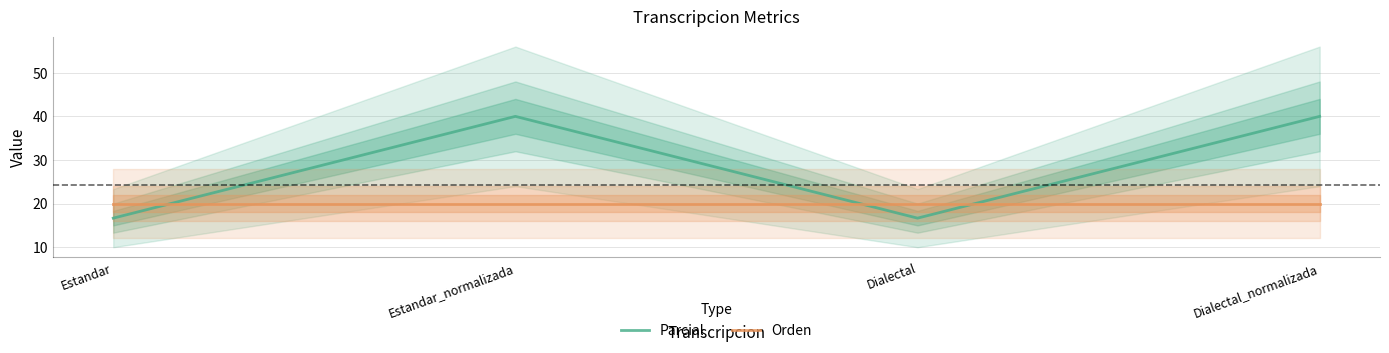

Is the value of Parcial at Estandar greater than the value of Orden at Dialectal?

No